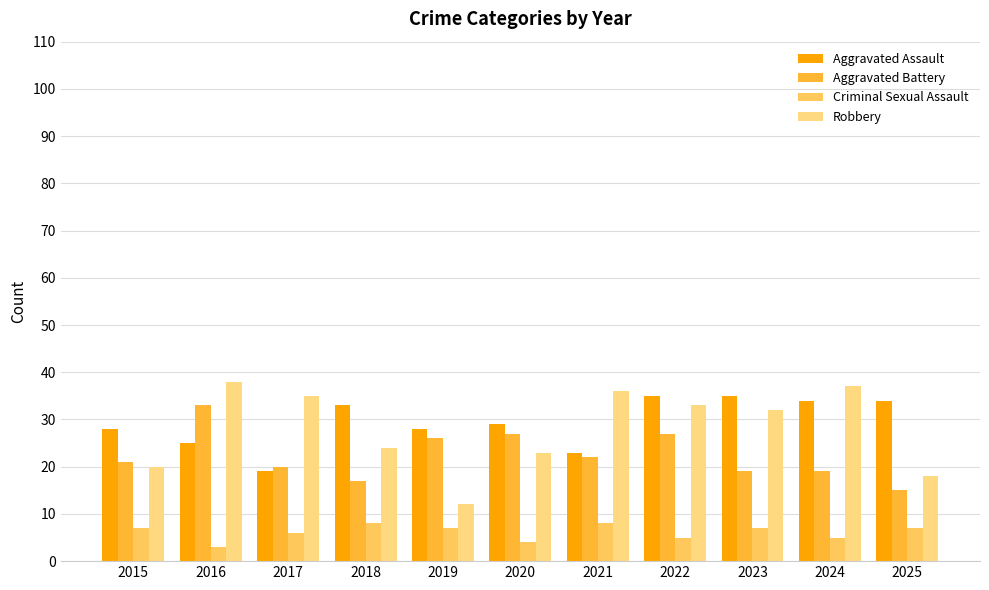

What is the value of the Robbery bar at the 2nd from the left?

38